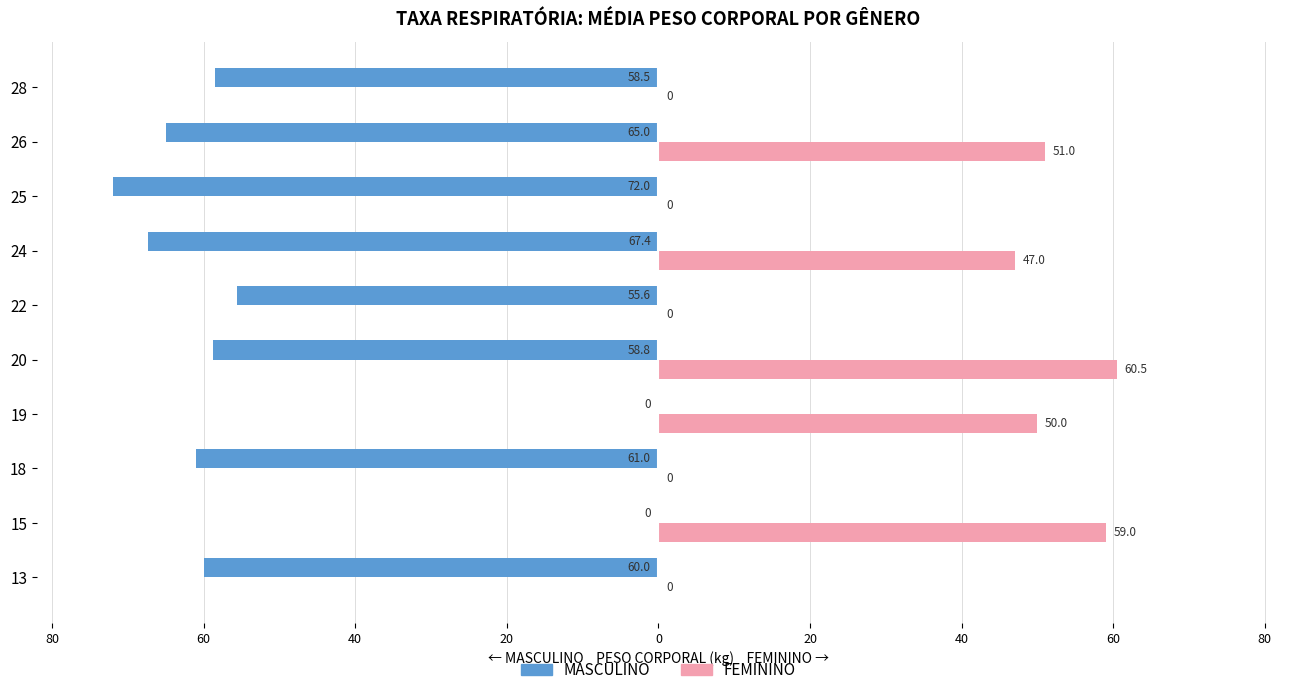

What are all the series names shown in the legend?

MASCULINO, FEMININO